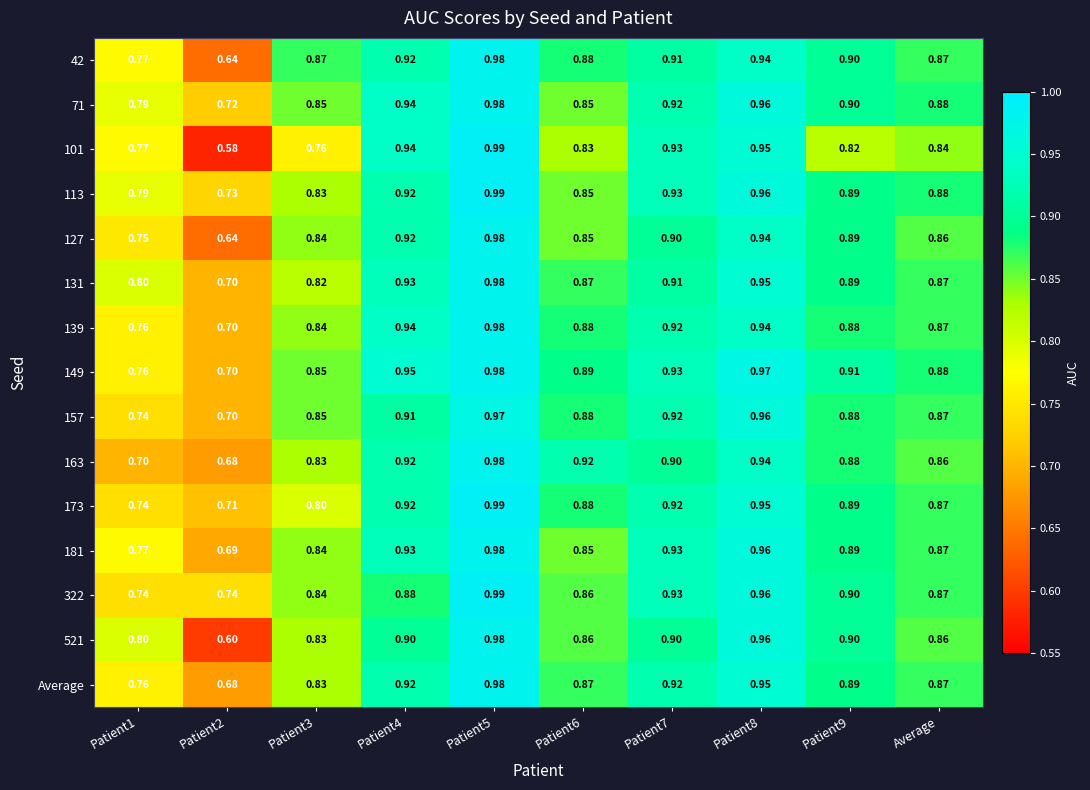

Is the value of 173 at Patient6 greater than the value of 101 at Patient5?

No